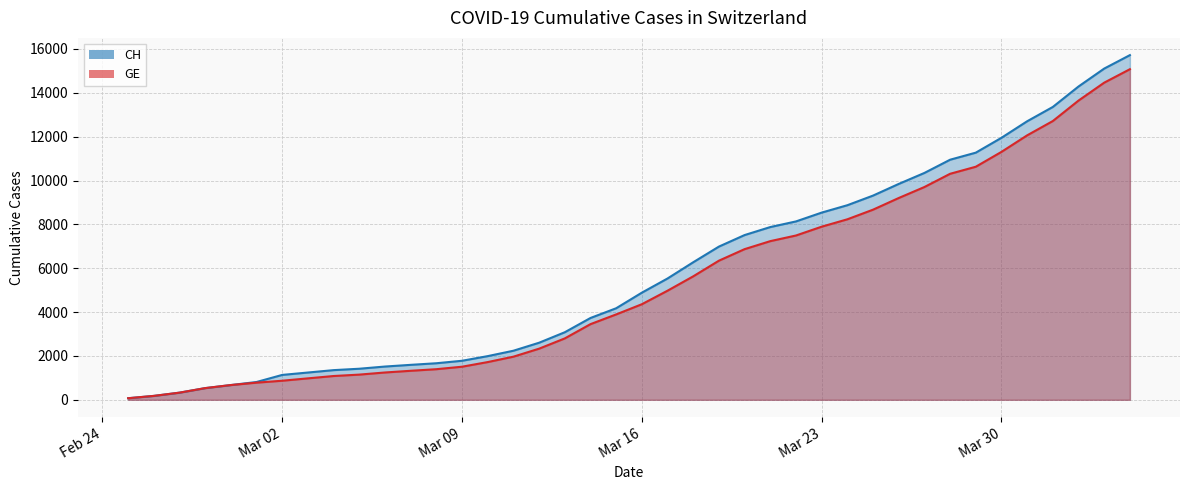

True or false: GE has more than 0 points higher than both neighbors.

False